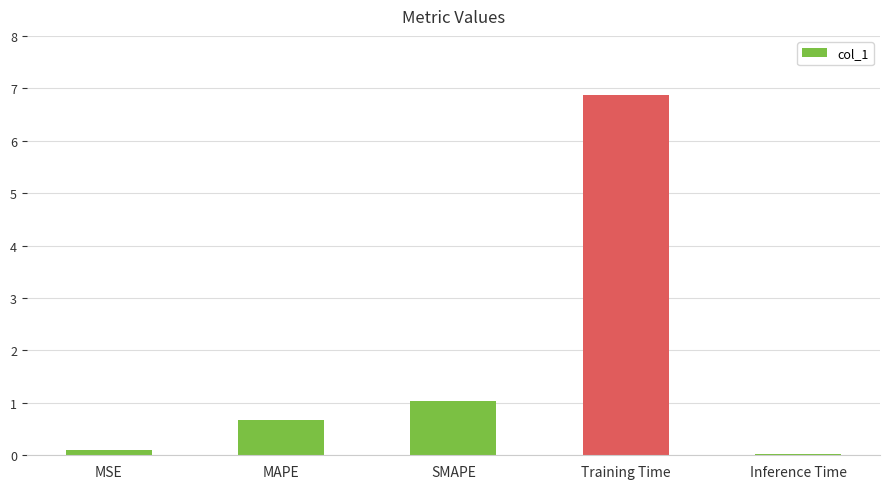

Does the chart contain stacked bars?

No